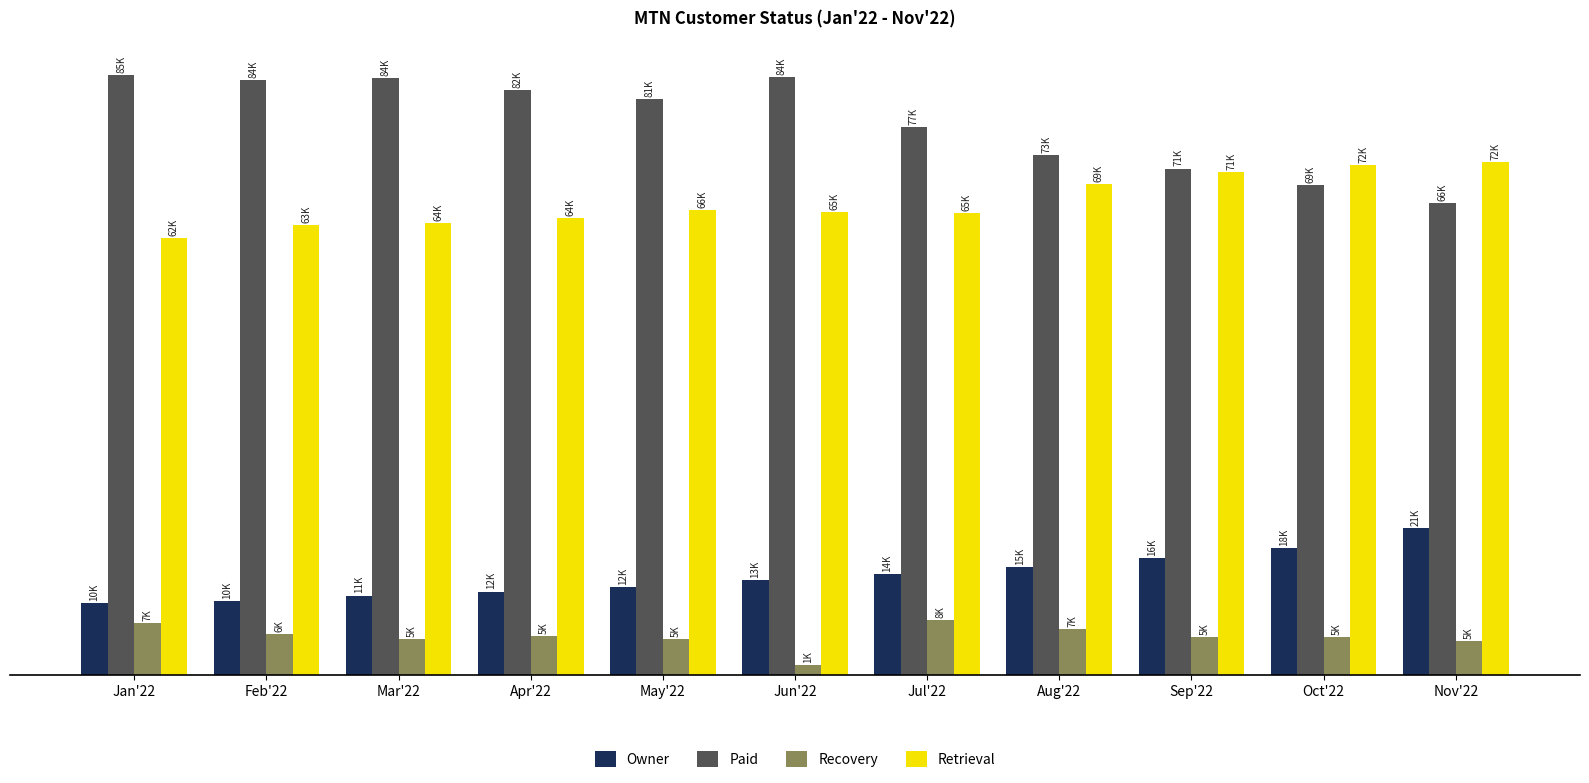

What position from the left is Jul'22?

7